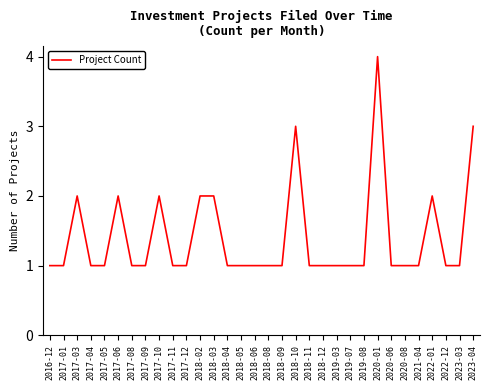

Where is the first local maximum?

2017-03